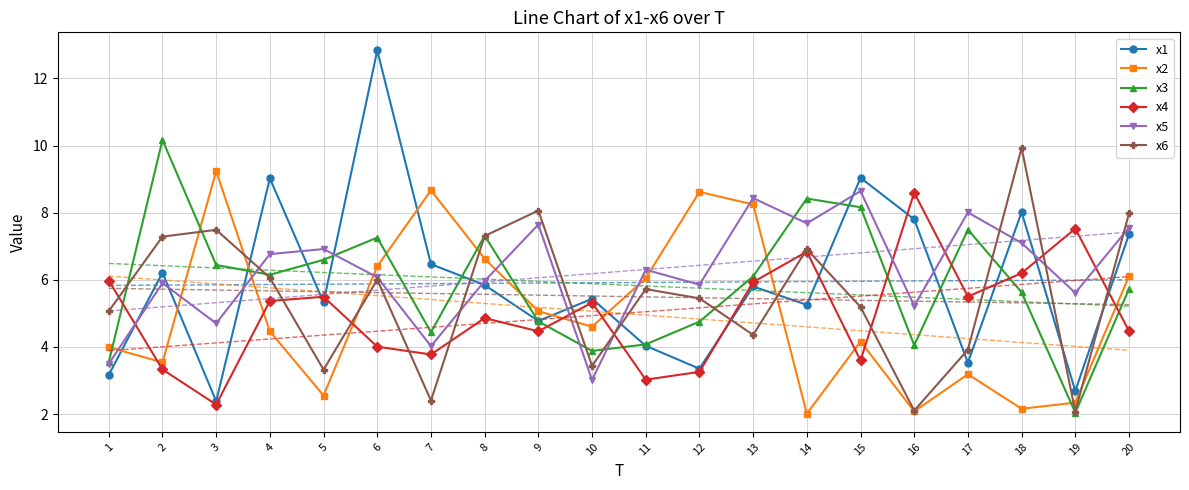

At how many categories does at least one series exceed 8?

13